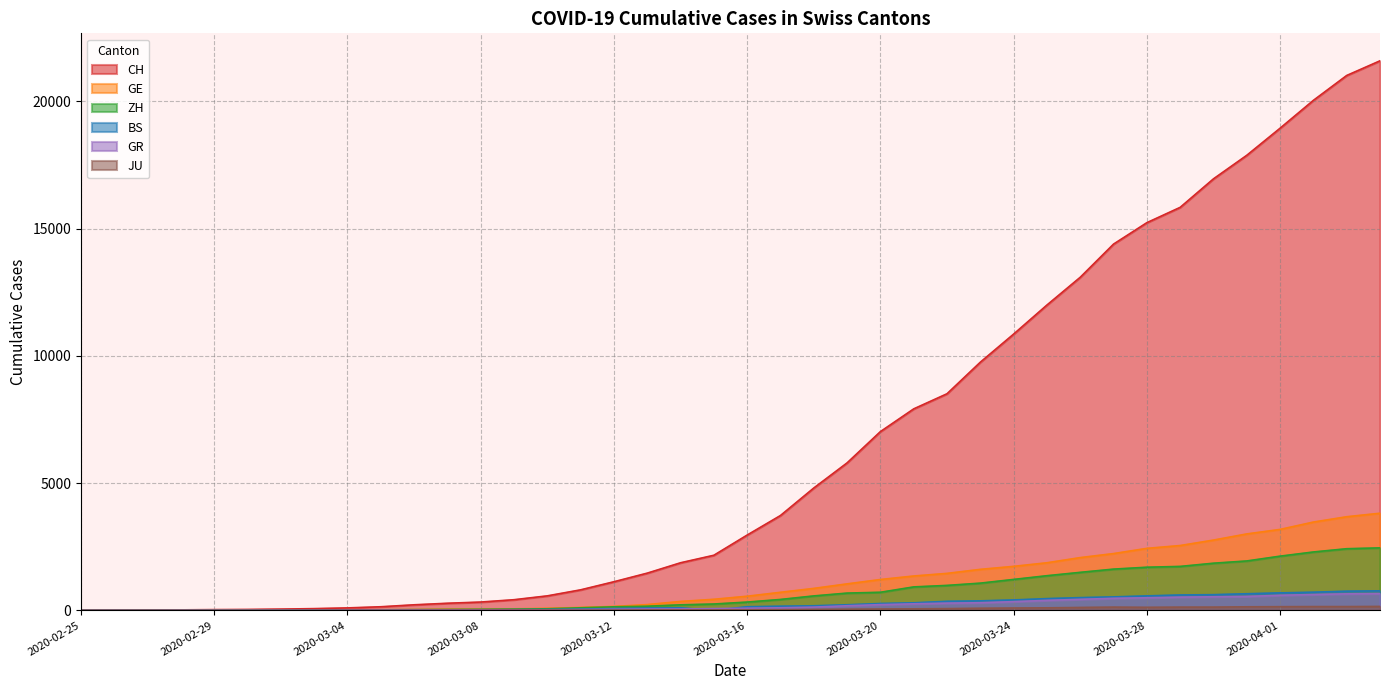

What is the label of the 23rd point from the right?

2020-03-13